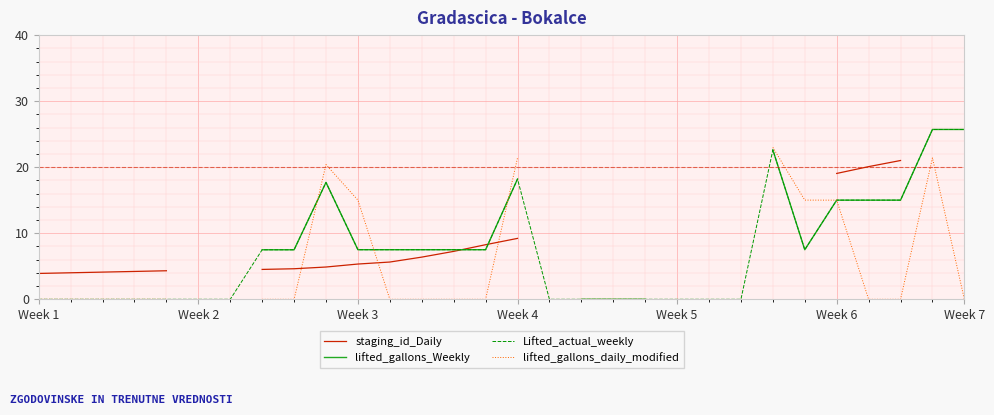

Which series has the largest range (max minus min)?

lifted_gallons_Weekly